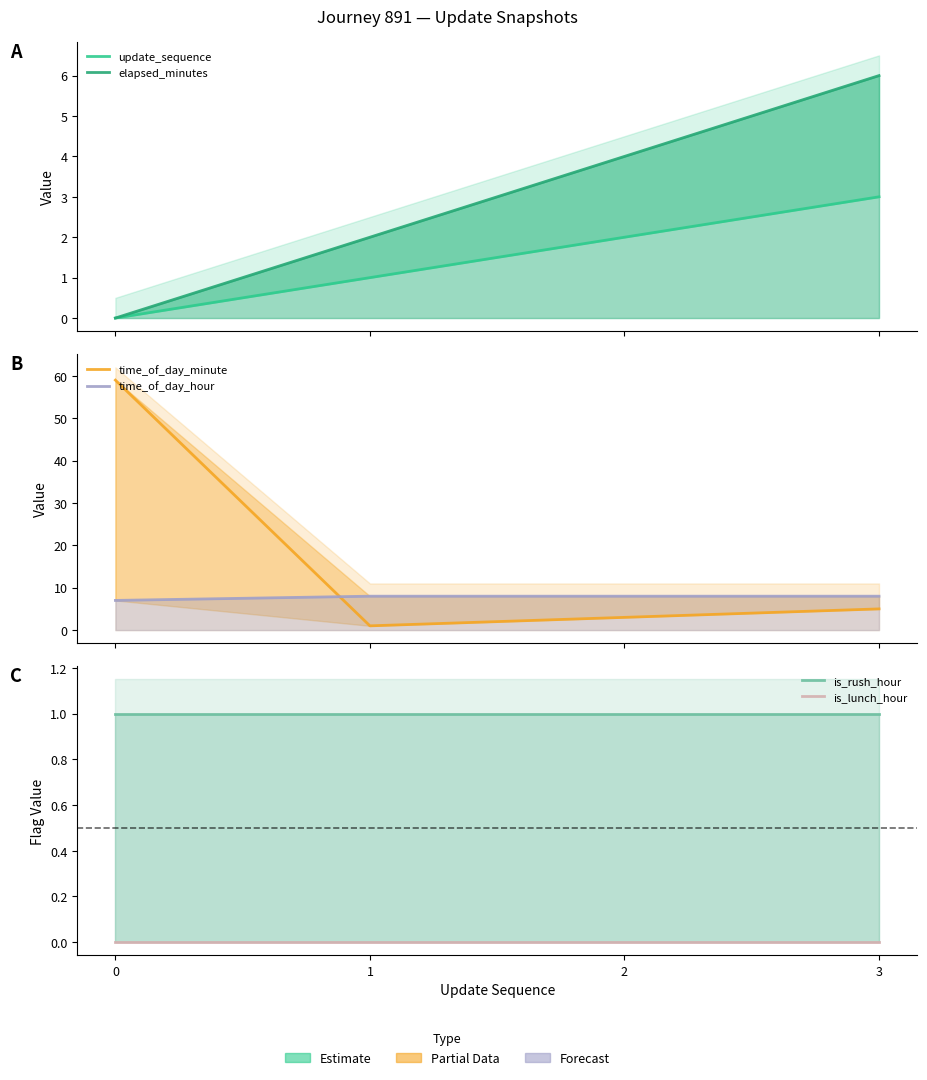

What value does the elapsed_minutes series have at 2?

4